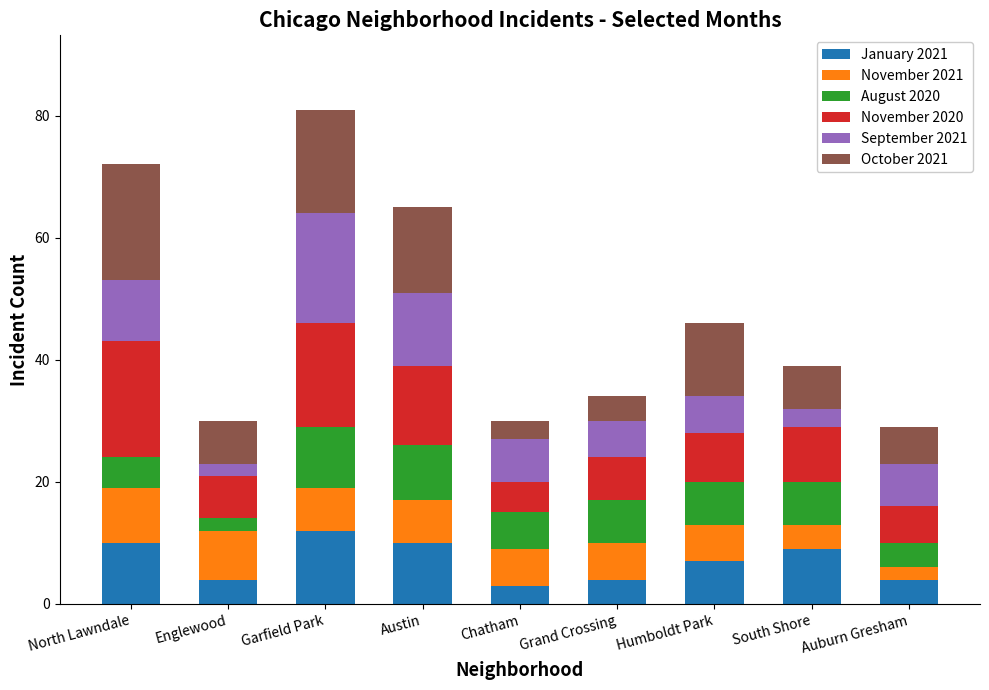

What is the lowest value of the January 2021 series?

3